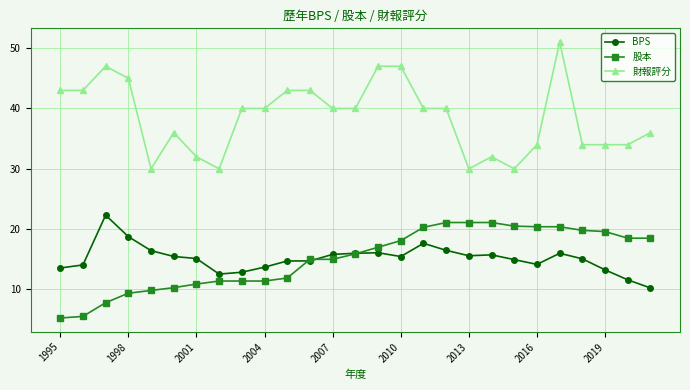

Which series has the largest range (max minus min)?

財報評分